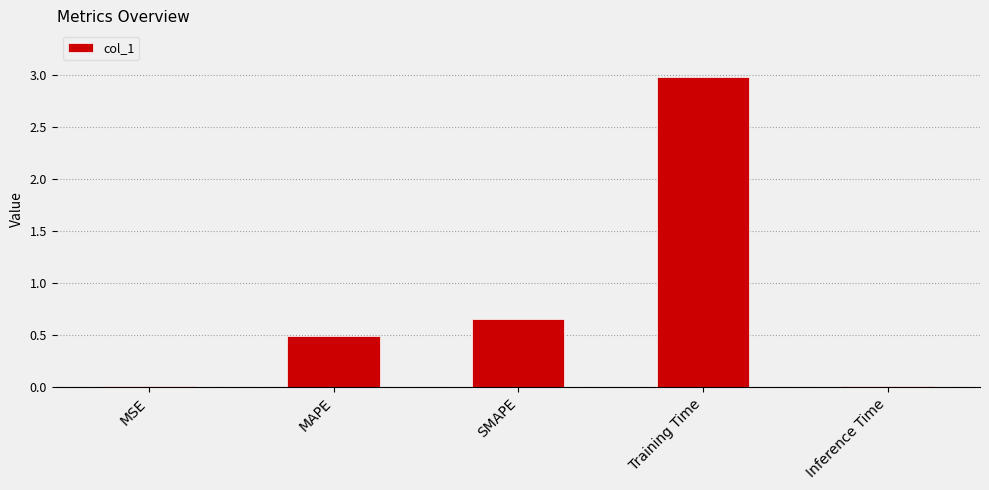

Which label corresponds to the largest value in the chart?

Training Time